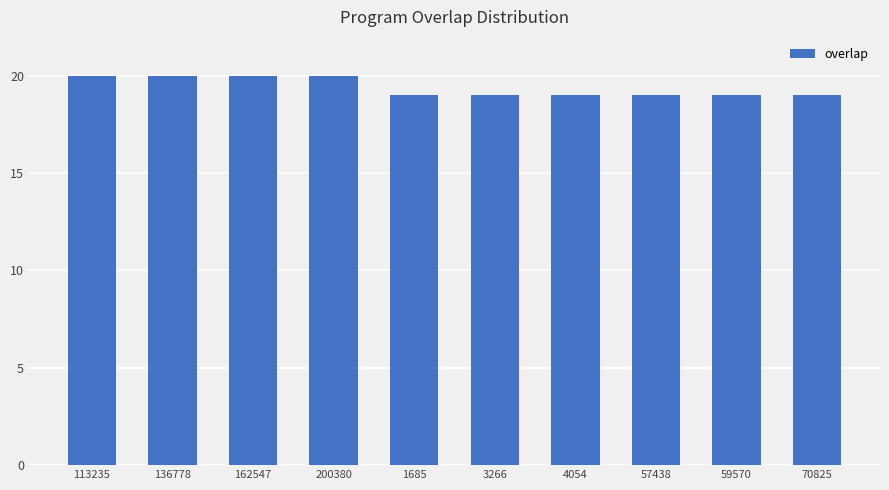

Are the bars horizontal?

No